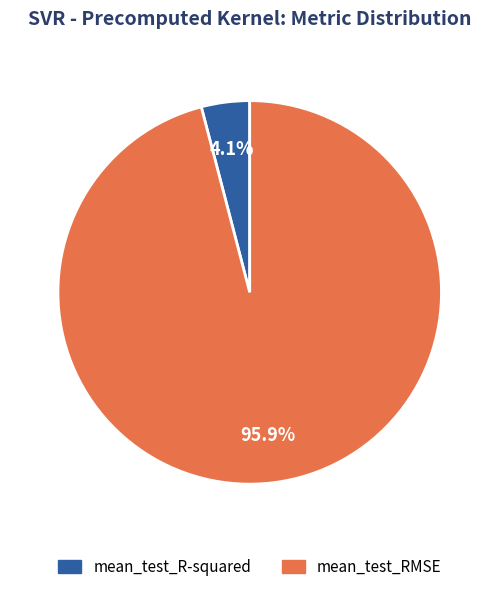

What is the smallest slice in the pie chart?

mean_test_R-squared